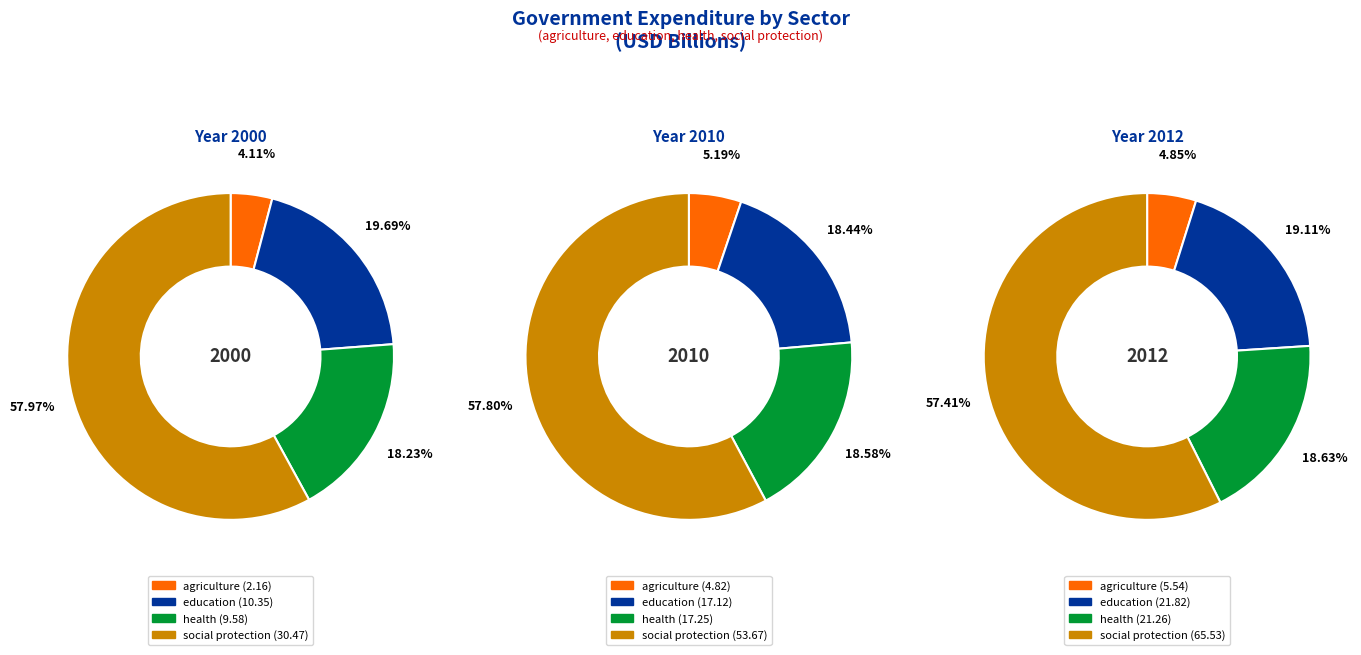

The agriculture slice represents 5% of the pie. True or false?

True